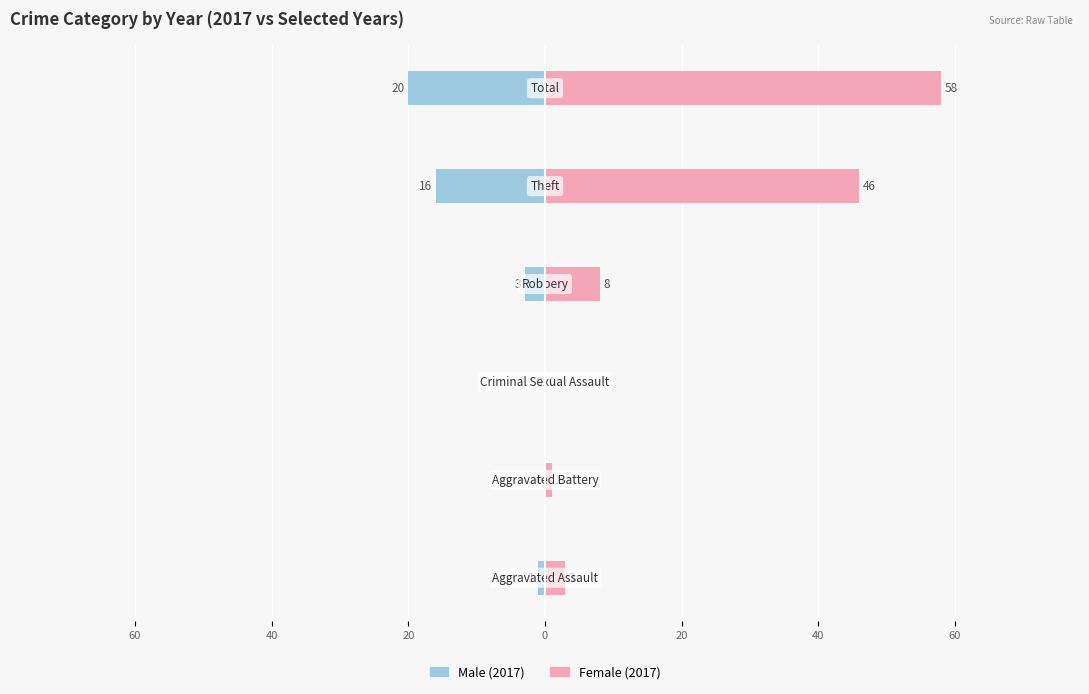

Are the bars grouped side by side (vs. stacked)?

Yes